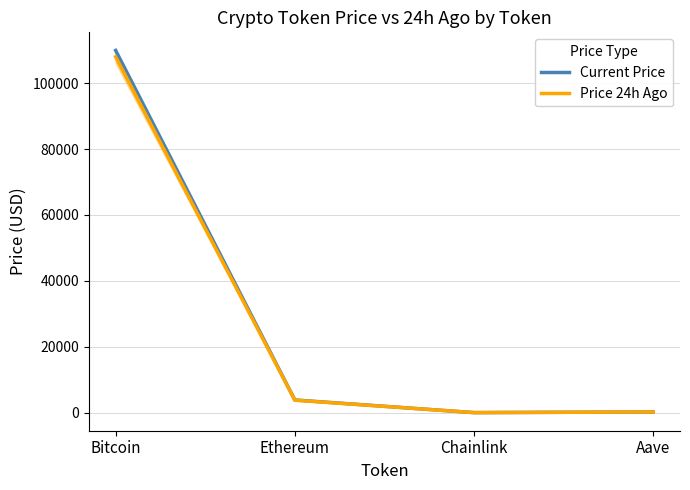

The value of Price 24h Ago at Bitcoin is 107974.0. True or false?

True